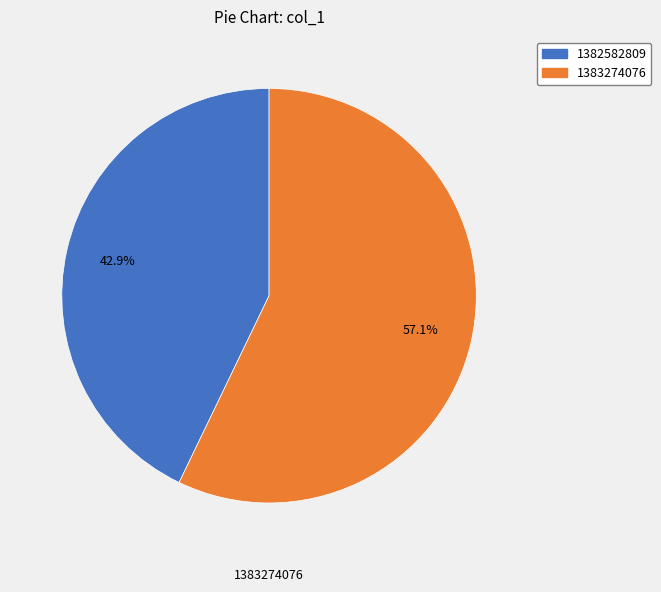

Which has a higher value, 1383274076 or 1382582809?

1383274076